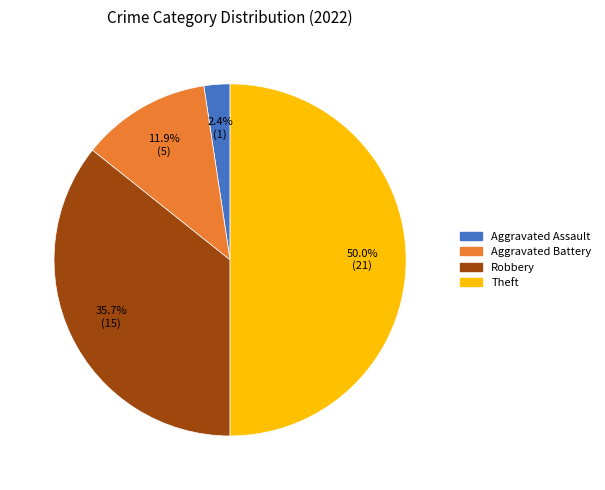

To the nearest percent, what is the average slice percentage?

25%